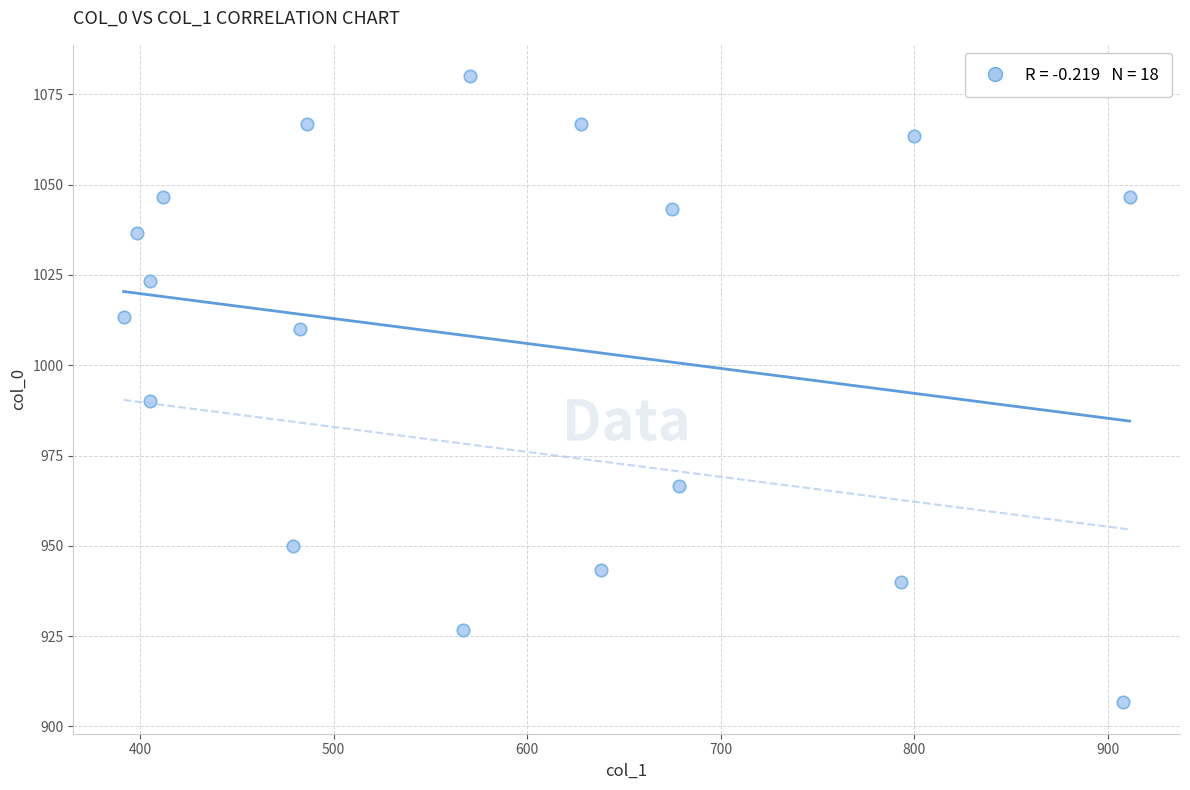

What Y value in the scatter plot is closest to 993?

990.0